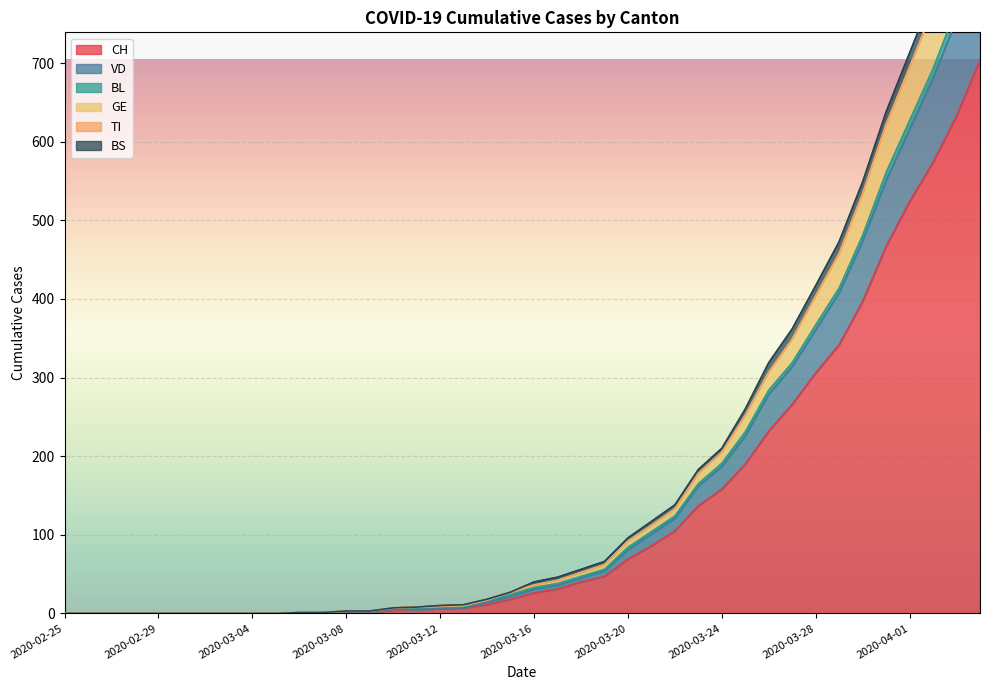

What is the maximum value for CH?

704